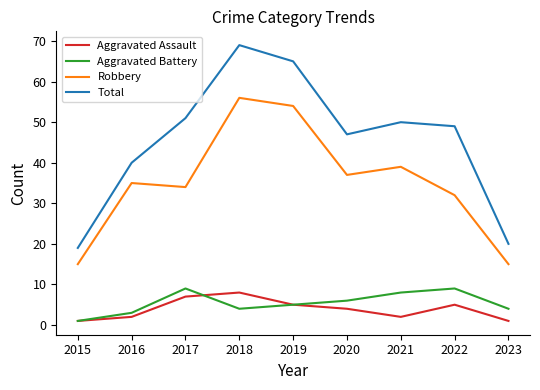

What is the sum of all Aggravated Assault values?

35